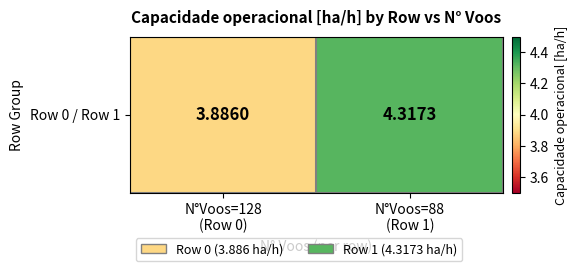

What is the sum of the values at N°Voos=128
(Row 0) and N°Voos=88
(Row 1)?

8.2